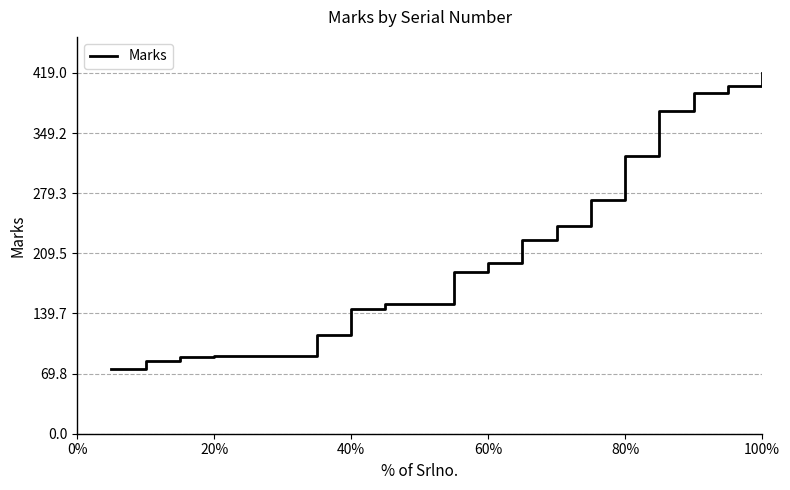

What is the smallest value displayed?

75